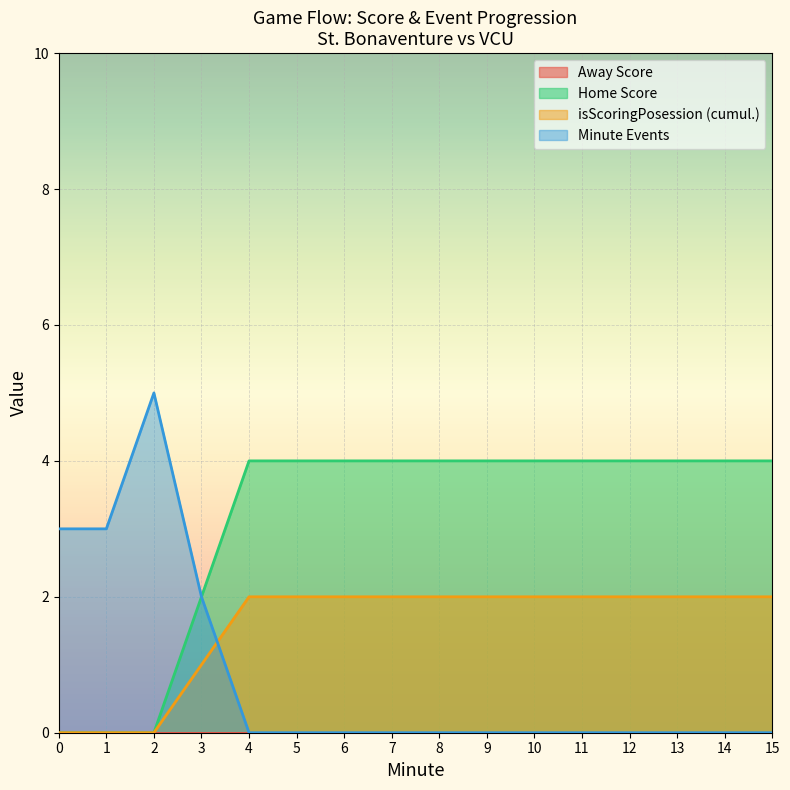

After their last crossing, which series has the higher values: isScoringPosession (cumul.) or Minute Events?

isScoringPosession (cumul.)